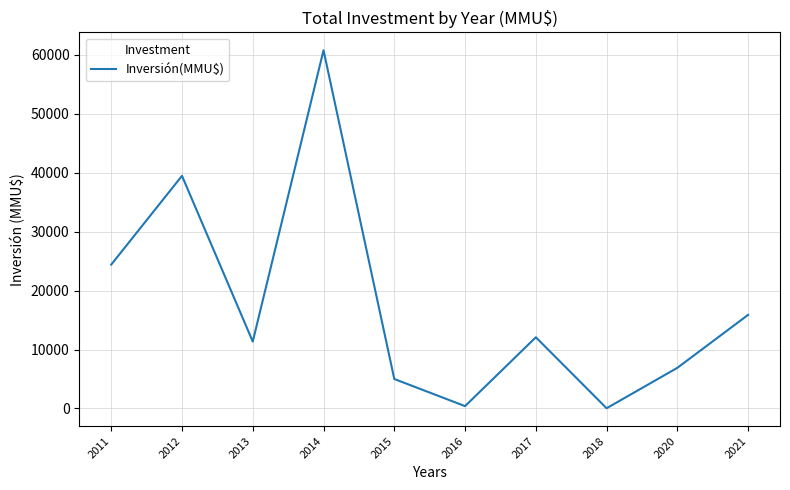

At which label is the value closest to 30400?

2011